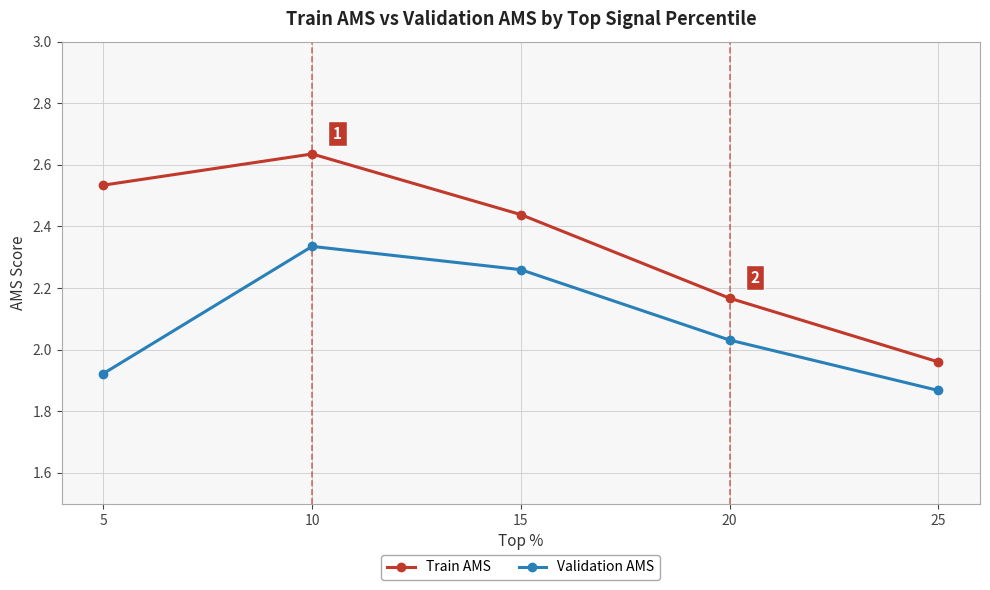

Which label corresponds to the smallest value in the chart?

25